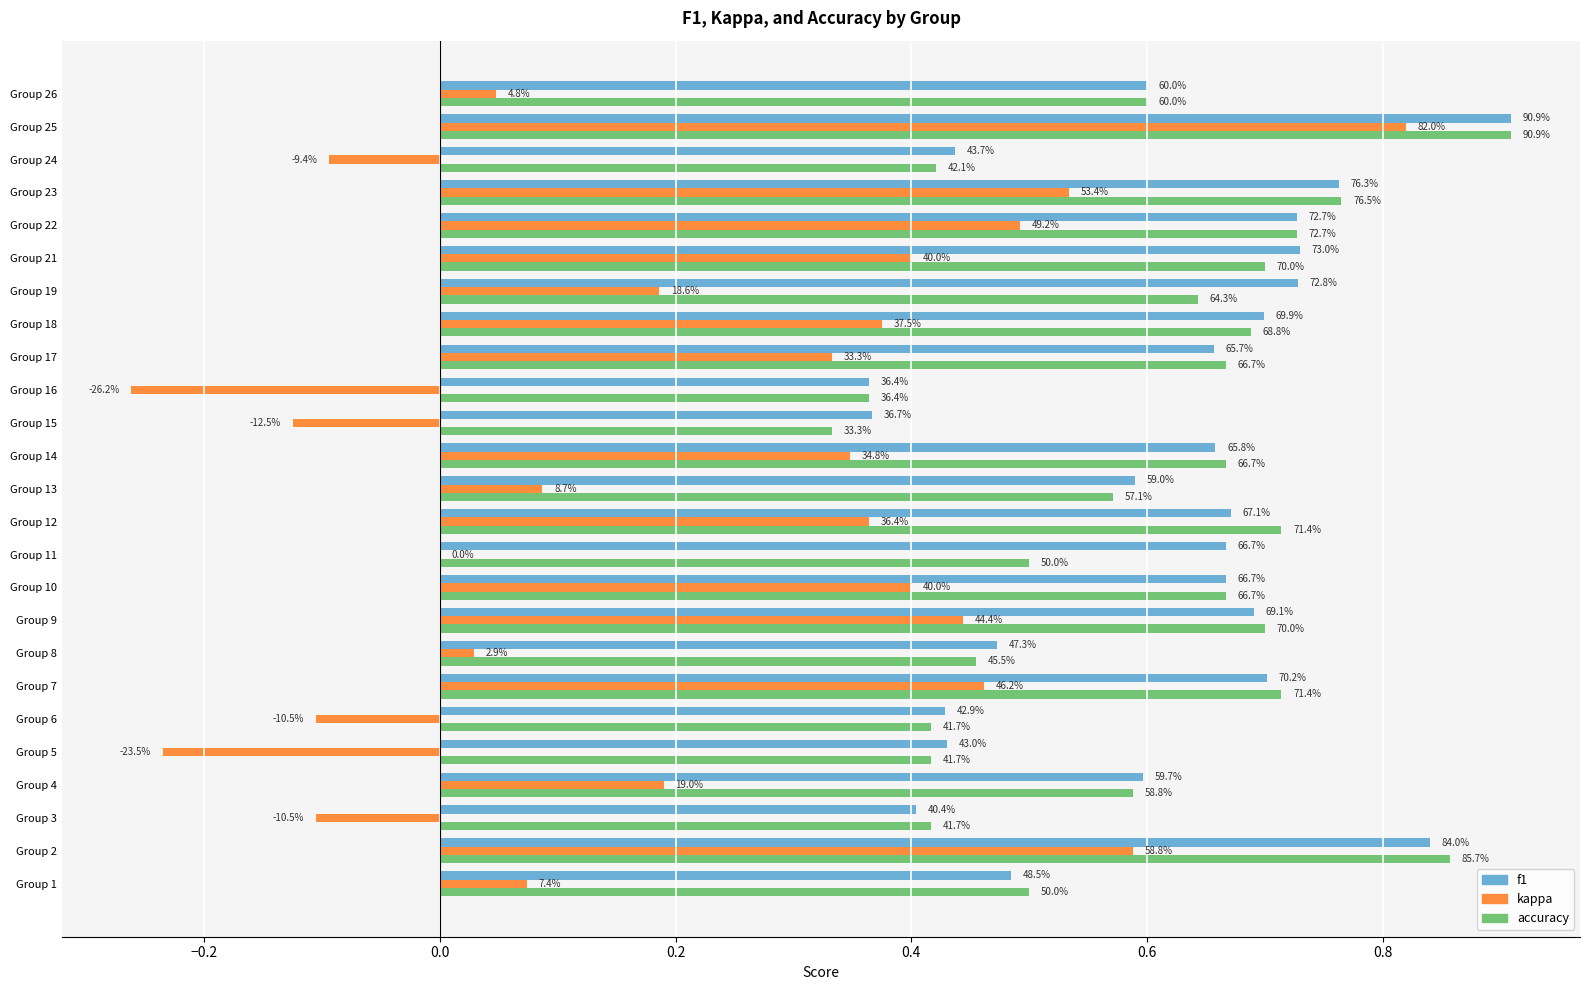

What are all the series names shown in the legend?

f1, kappa, accuracy